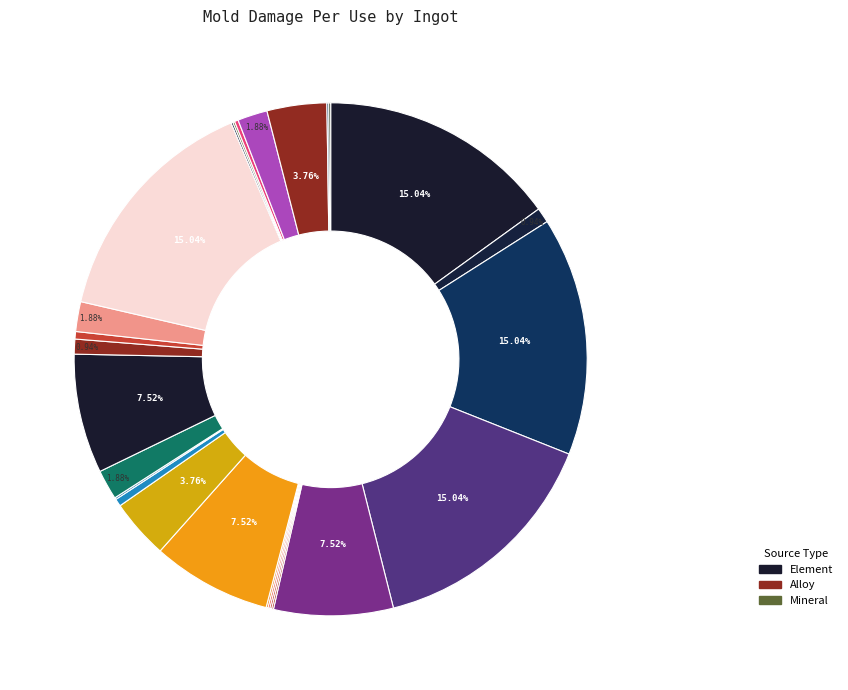

Rank the categories by value from highest to lowest.

Magnesium Ingot, Manganese Ingot, Cobalt Ingot, Bronze Ingot, Nickel Ingot, Antimony Ingot, Aluminum Ingot, Tungsten Ingot, Antimony-Lead Ingot, Bismuth Ingot, Brass Ingot, Nichrome Ingot, Titanium Ingot, Steel Ingot, Platinum Ingot, Stainless Steel Ingot, Tungsten Carbide Ingot, Copper Ingot, Zinc Ingot, Palladium Ingot, Silver Ingot, Plumbum (Lead) Ingot, Tin Ingot, Chrome Ingot, Silicon Ingot, Mercury Sulfide Ingot